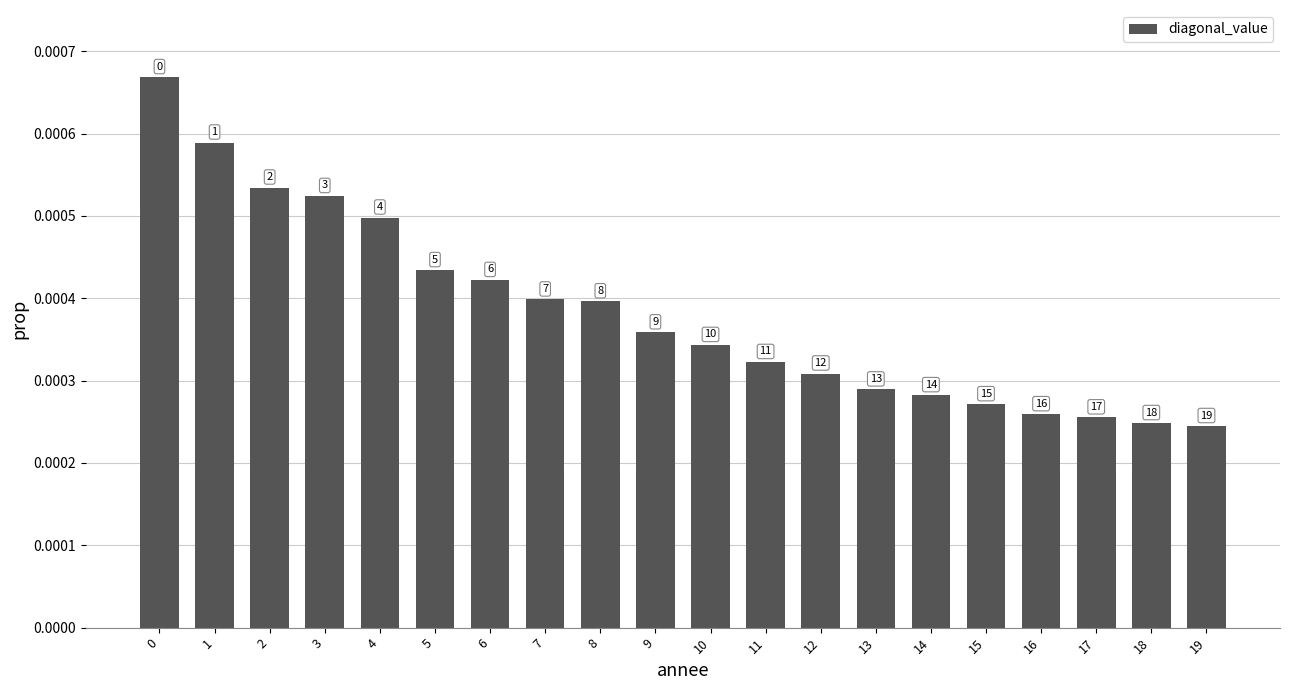

Are the bars horizontal?

No